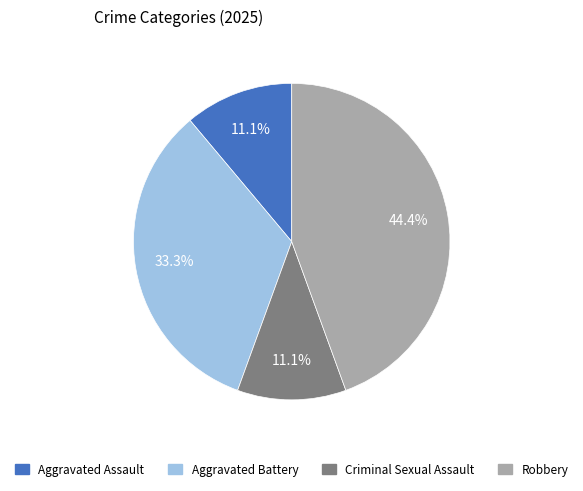

To the nearest percent, what is the difference between the largest and smallest slice percentages?

33%